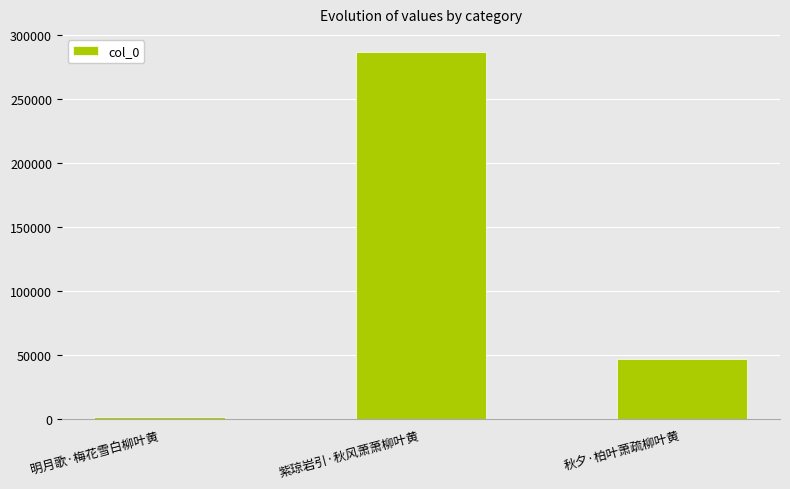

Reading left to right, what are all the values shown in this chart?

1461	286377	47355